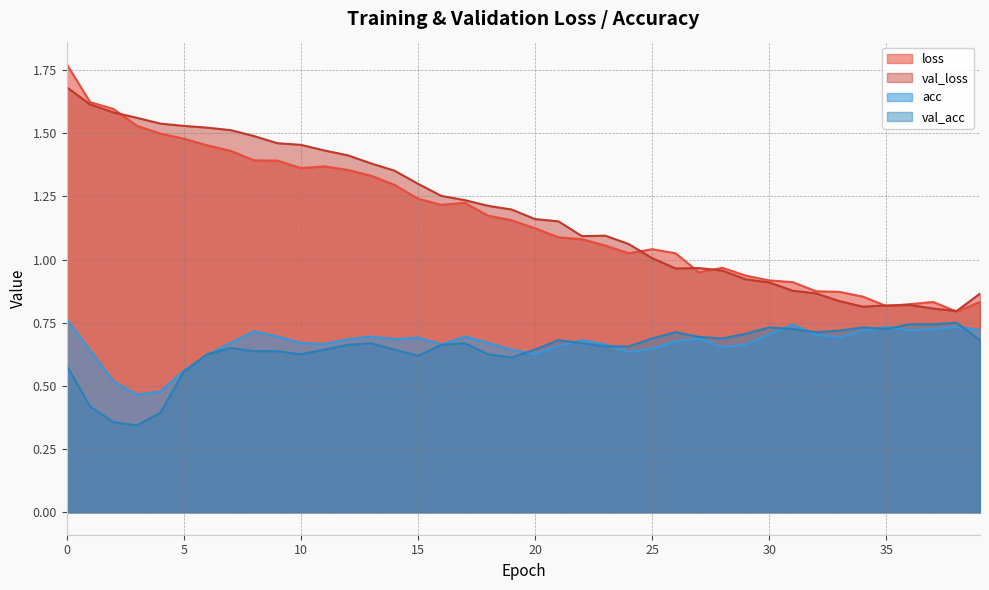

What is the difference between the maximum and minimum values in the val_loss series?

0.9